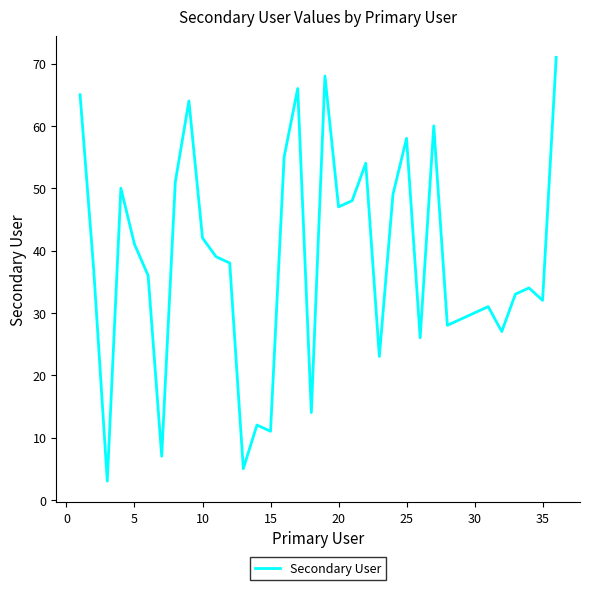

What is the difference between the maximum and minimum values?

68